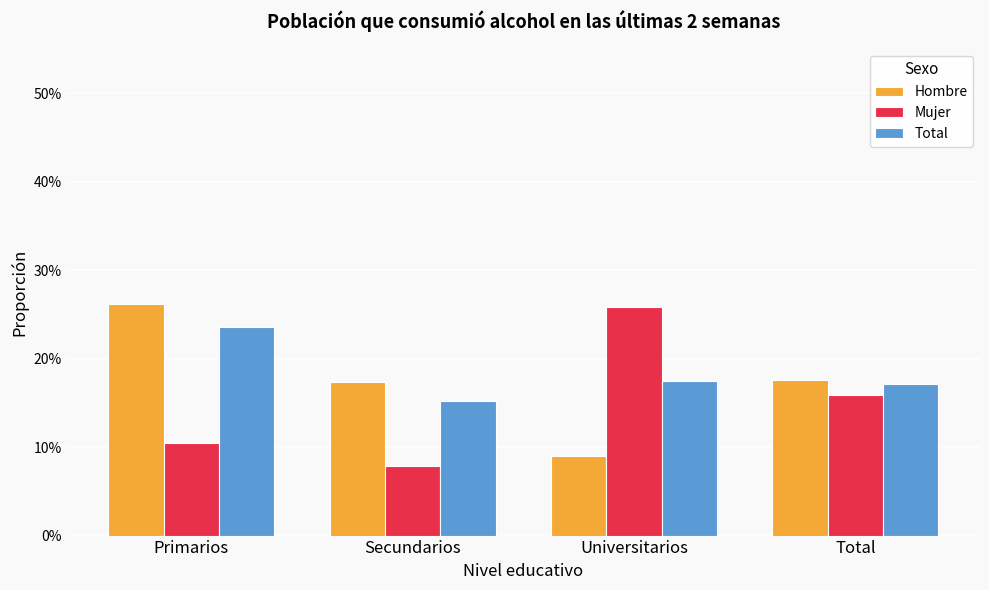

What is the maximum value shown in the chart?

0.3